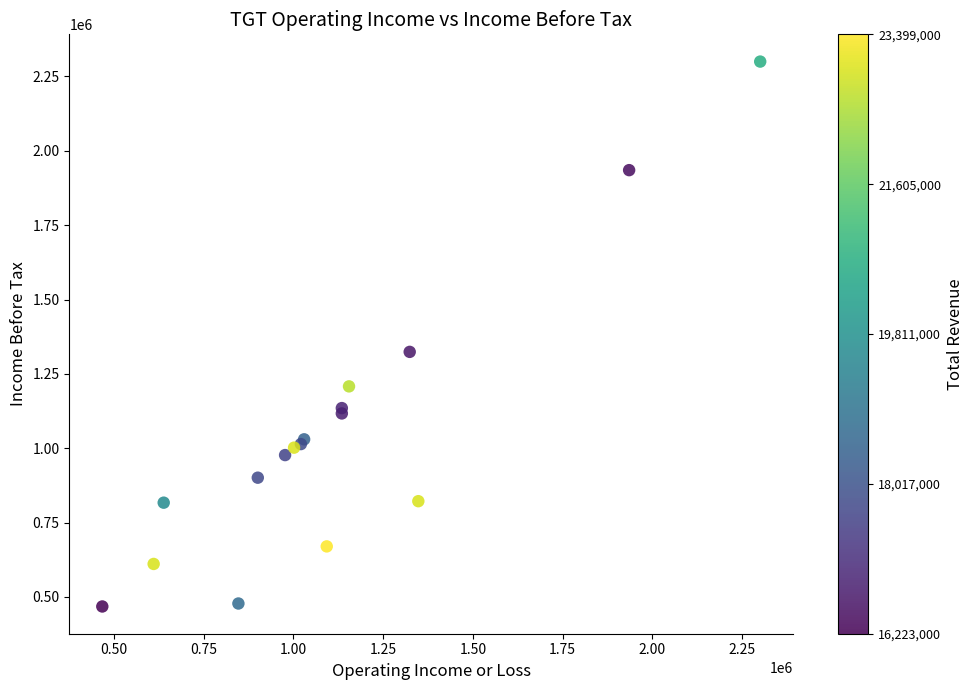

What Y value in the scatter plot is closest to 1384000?

1324000